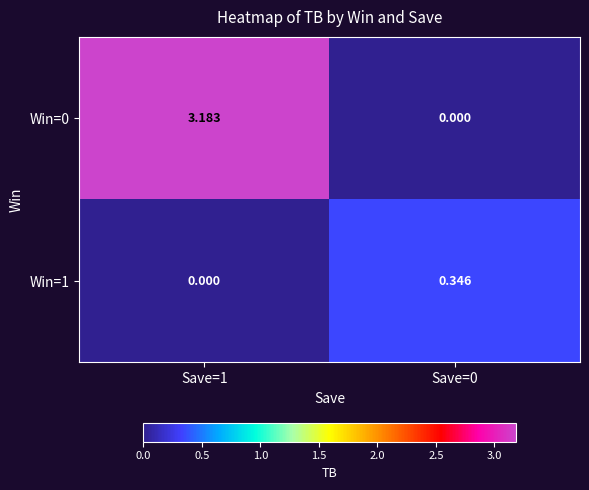

How many distinct data groups are displayed?

2